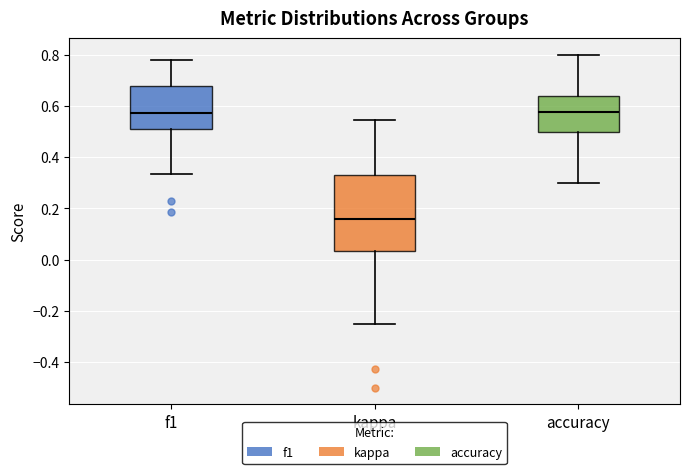

Which box is the tallest, from its lower edge to its upper edge?

kappa